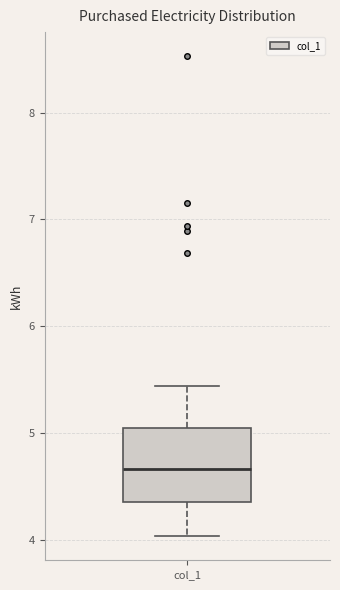

Where does the lower whisker of the box for col_1 end on the y-axis? The values are not printed on the chart, so give them approximately, as read against the axis.

4.0